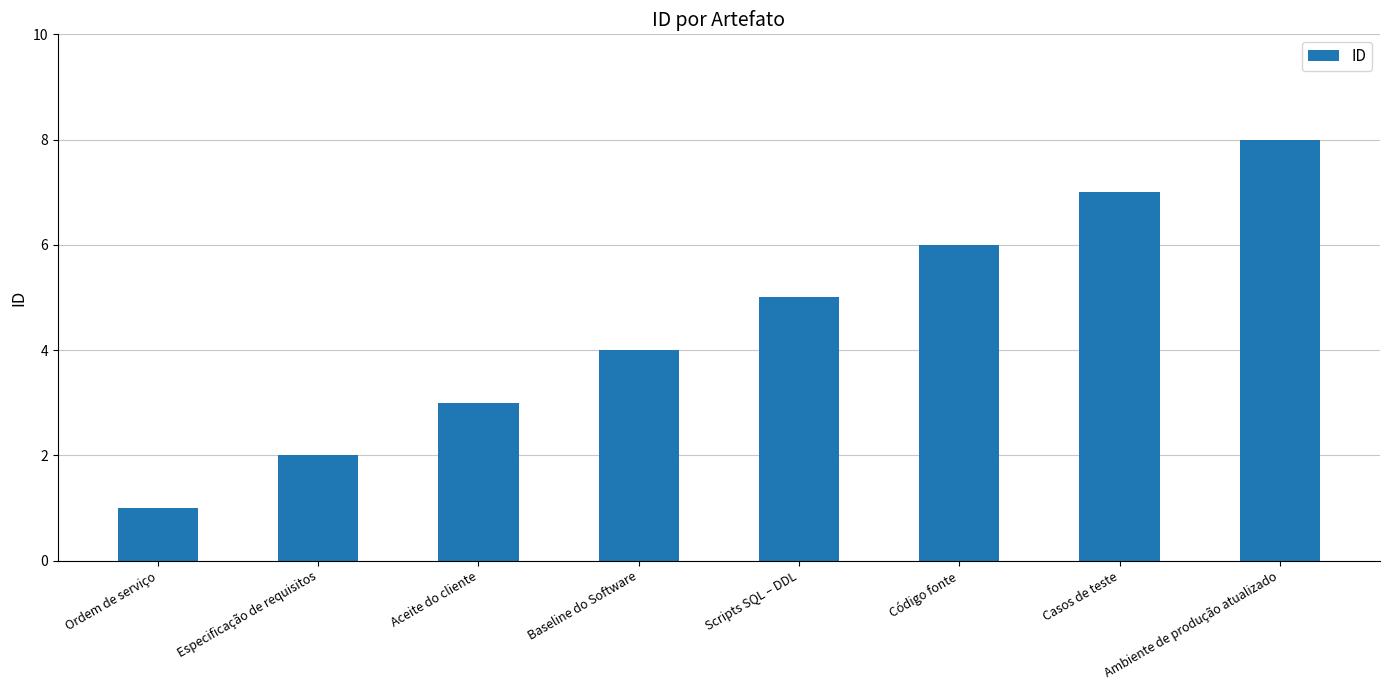

Rank the categories by value from highest to lowest.

Ambiente de produção atualizado, Casos de teste, Código fonte, Scripts SQL – DDL, Baseline do Software, Aceite do cliente, Especificação de requisitos, Ordem de serviço